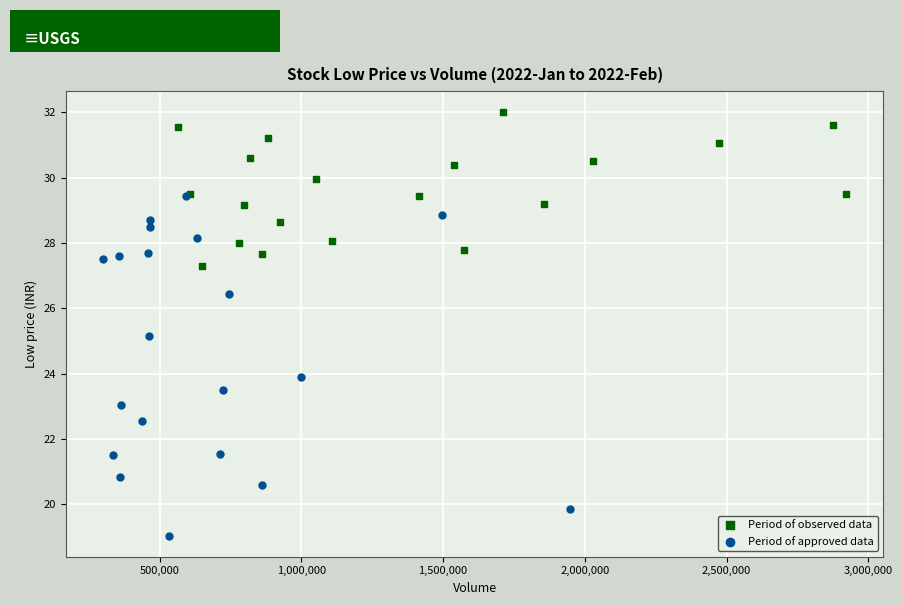

Which series contains the lowest Y value?

Period of approved data